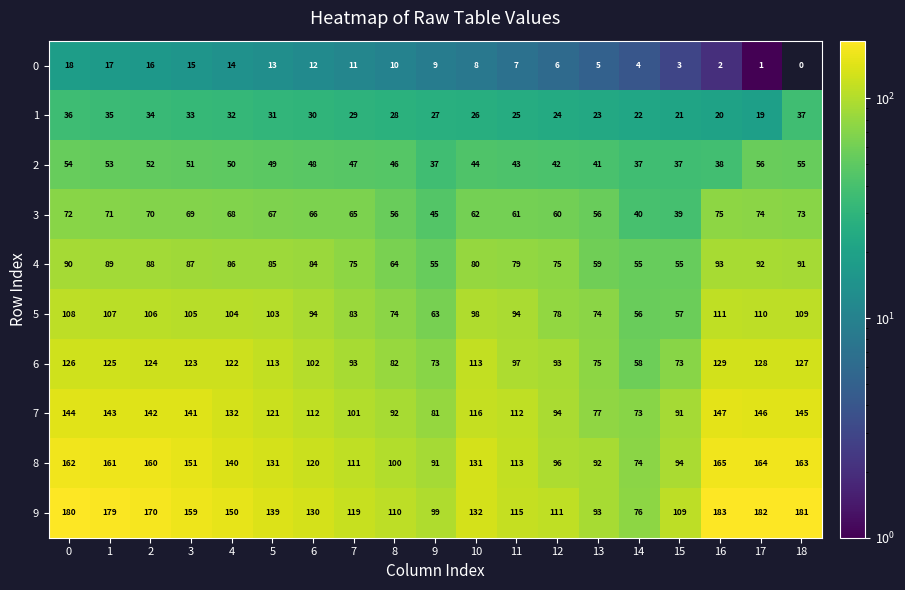

What is the approximate value of 2 at 1, to the nearest 5?

55